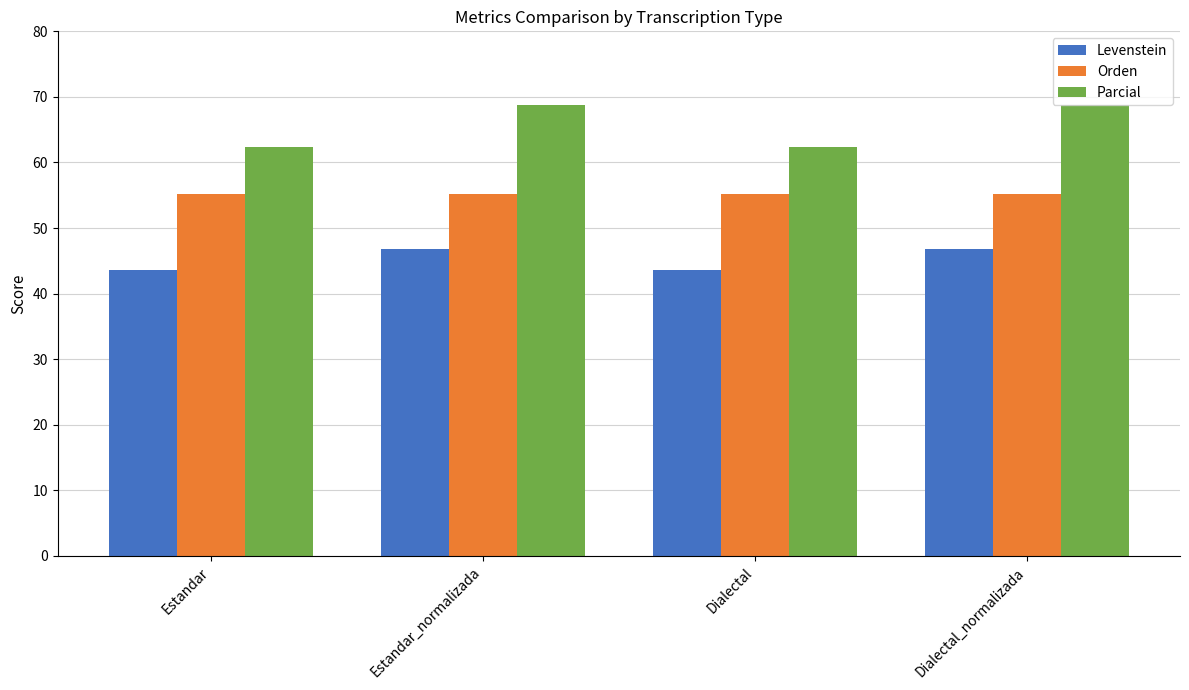

Reading left to right, what are all the values shown in this chart?

Levenstein: 43.7	46.8	43.7	46.8
Orden: 55.2	55.2	55.2	55.2
Parcial: 62.3	68.7	62.3	68.7